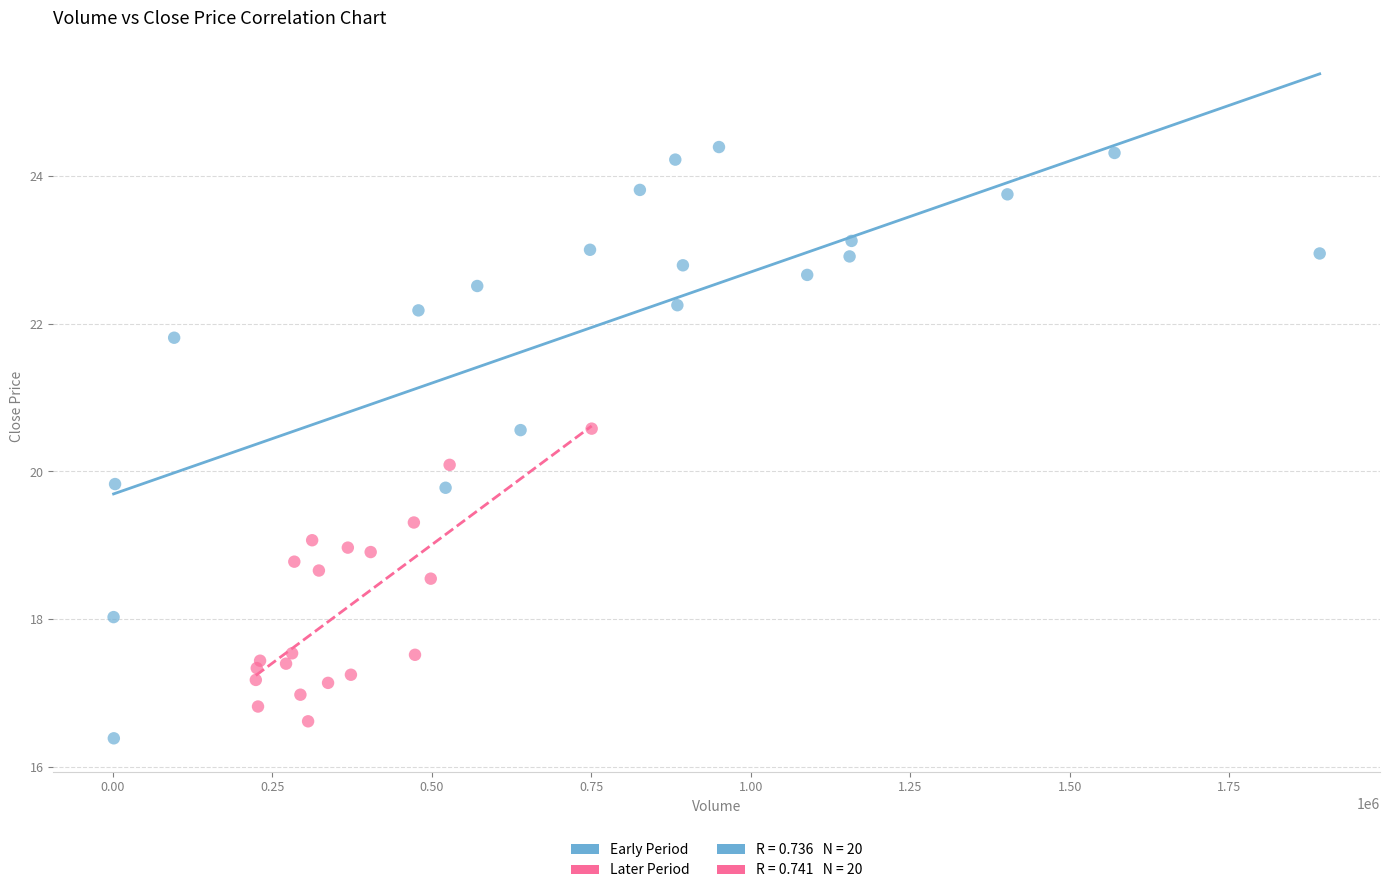

Which series contains the lowest Y value?

Early Period